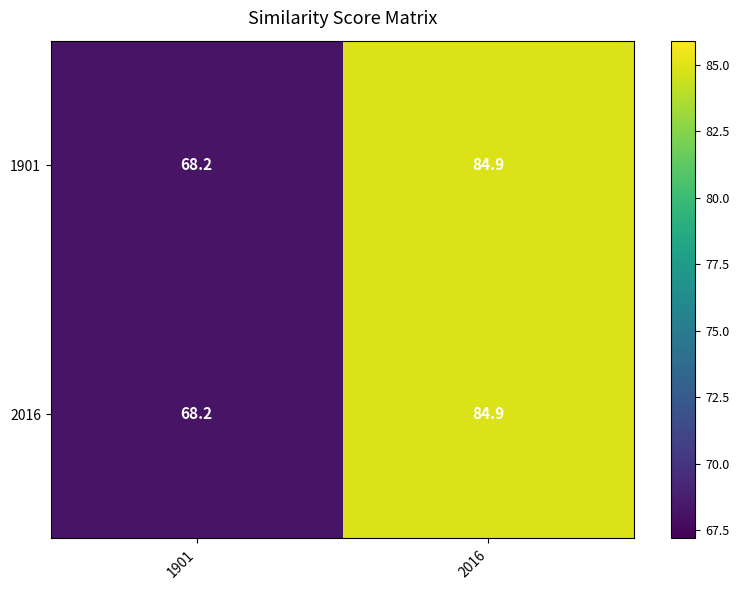

What is the lowest value of the 1901 series?

68.2